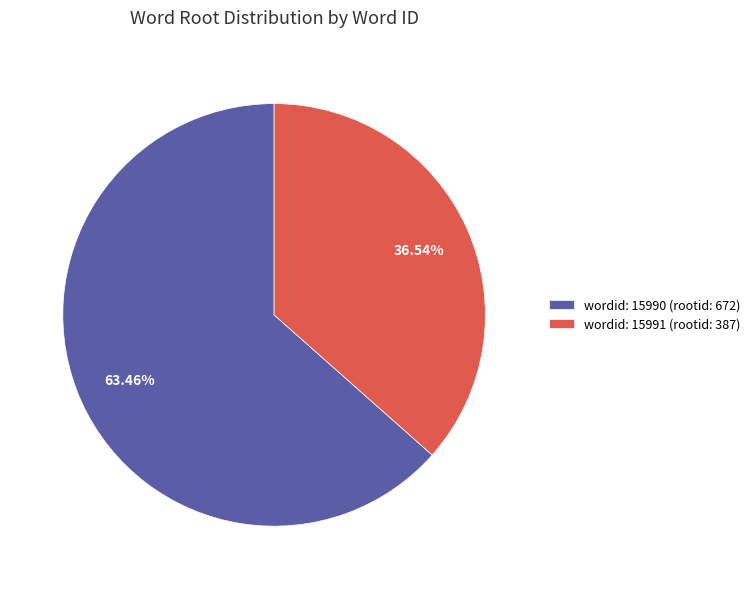

What is the majority slice?

wordid: 15990 (rootid: 672)